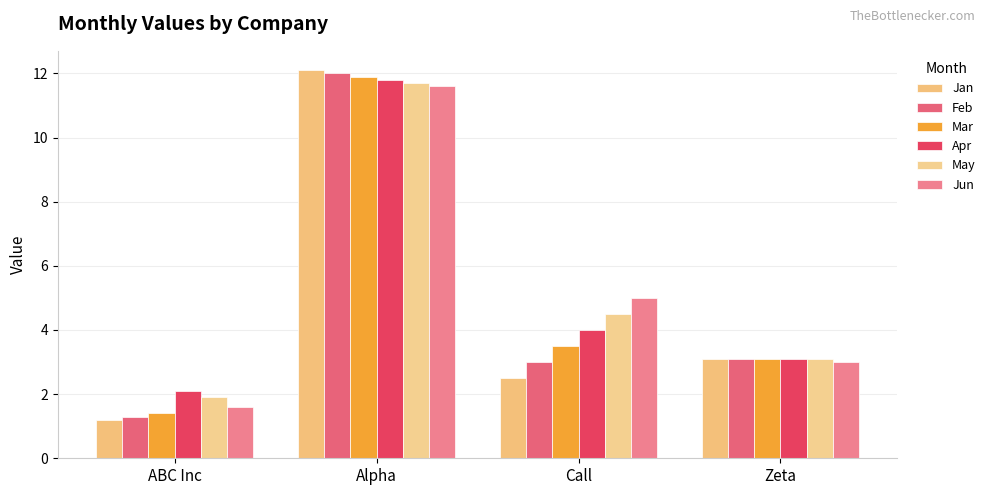

Does the chart contain any negative values?

No